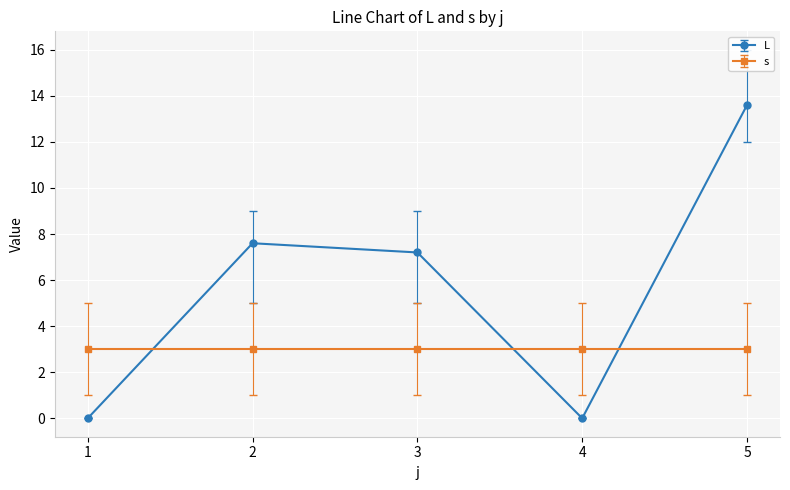

Rank the series by their maximum value, from highest to lowest.

L, s